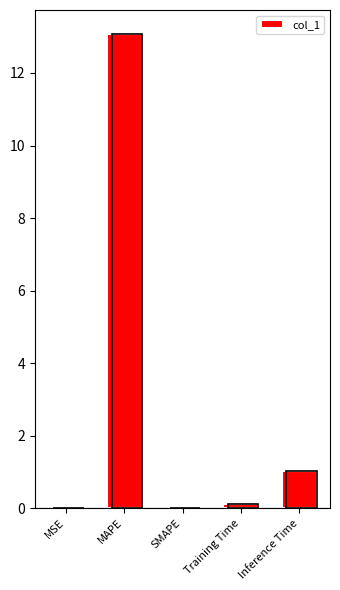

The value at MSE is 0.0. True or false?

True